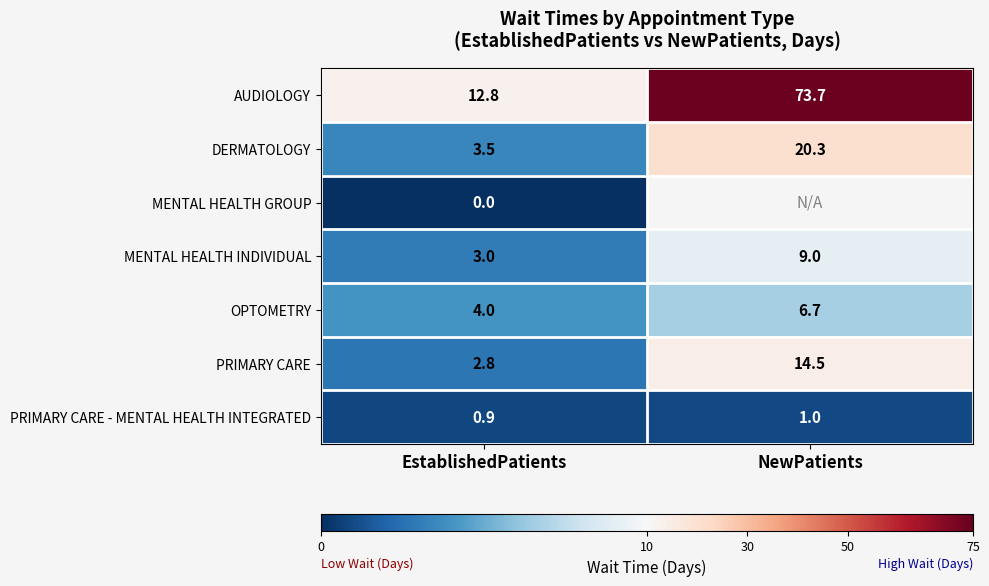

What is the lowest value of the PRIMARY CARE - MENTAL HEALTH INTEGRATED series?

0.9